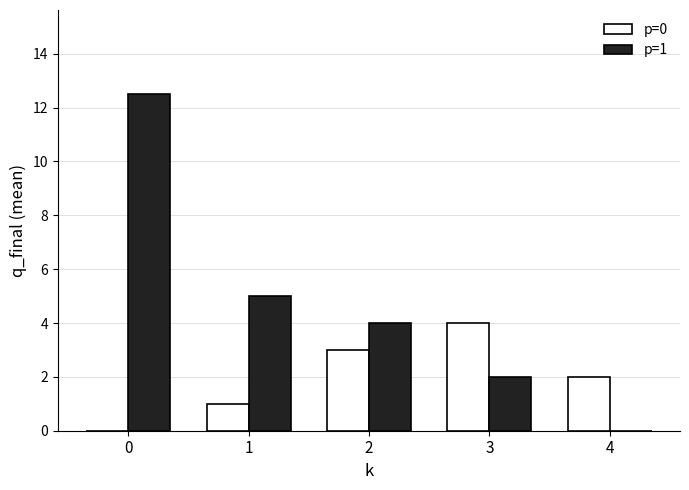

What is the total value across all series at 0?

12.5